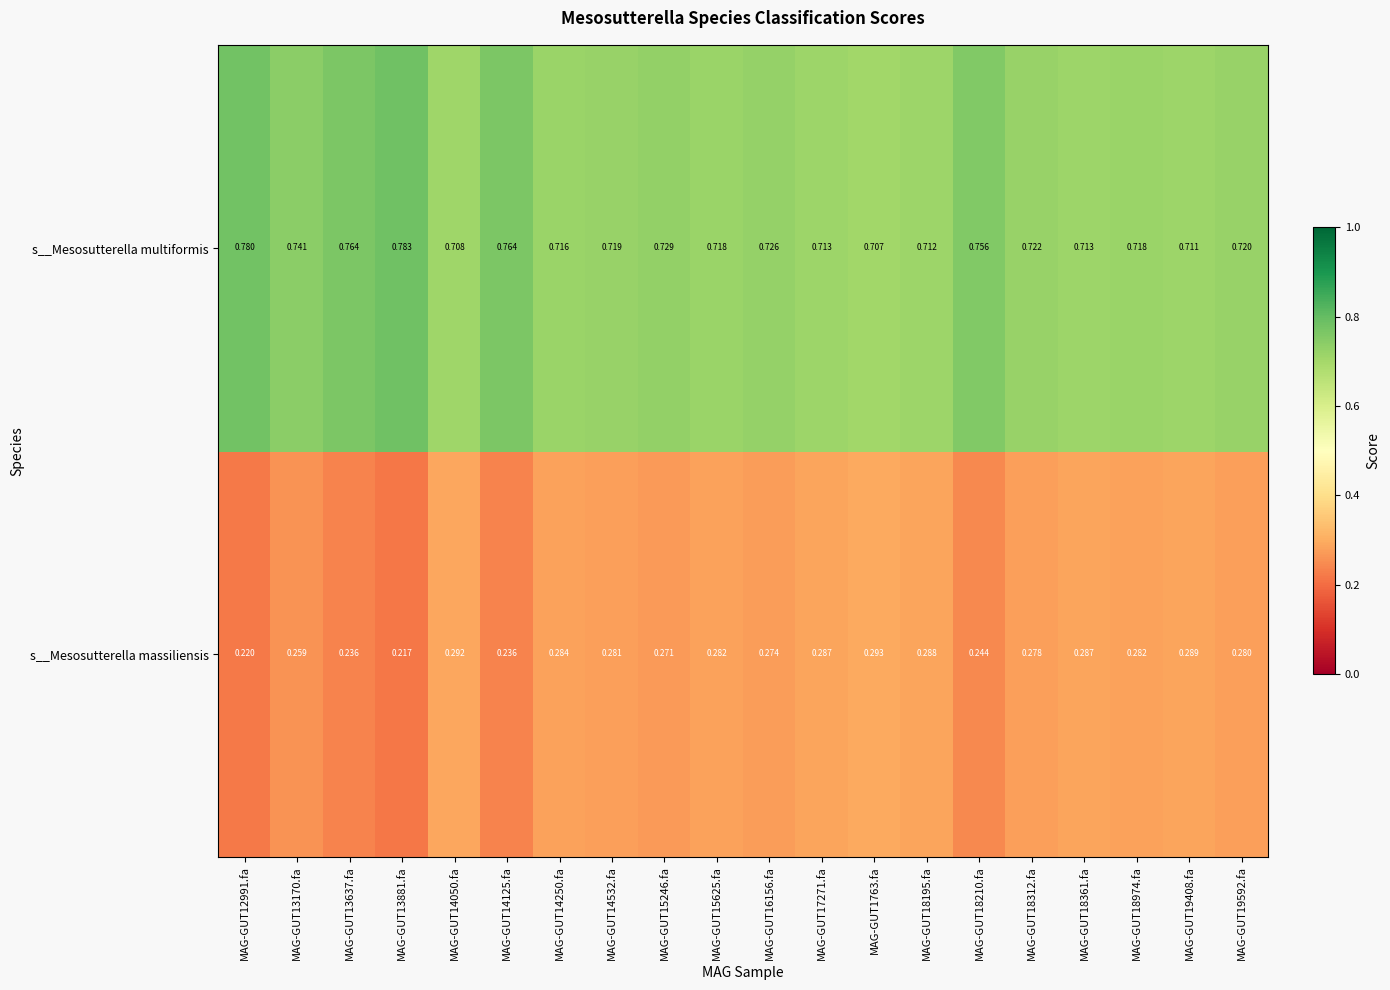

Rank the series by their maximum value, from highest to lowest.

s__Mesosutterella multiformis, s__Mesosutterella massiliensis